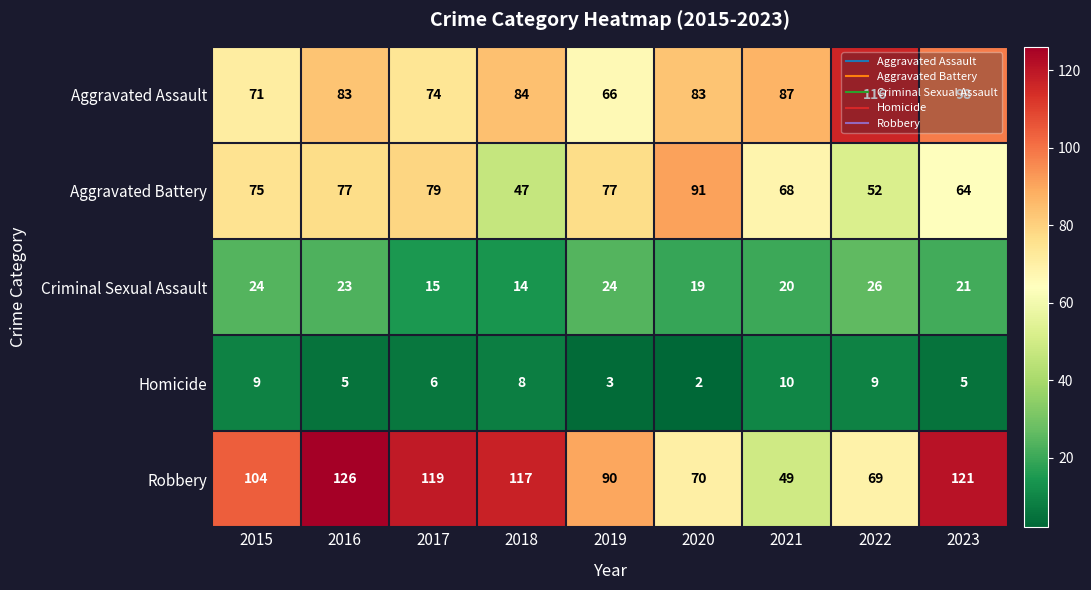

What is the minimum value shown in the chart?

2